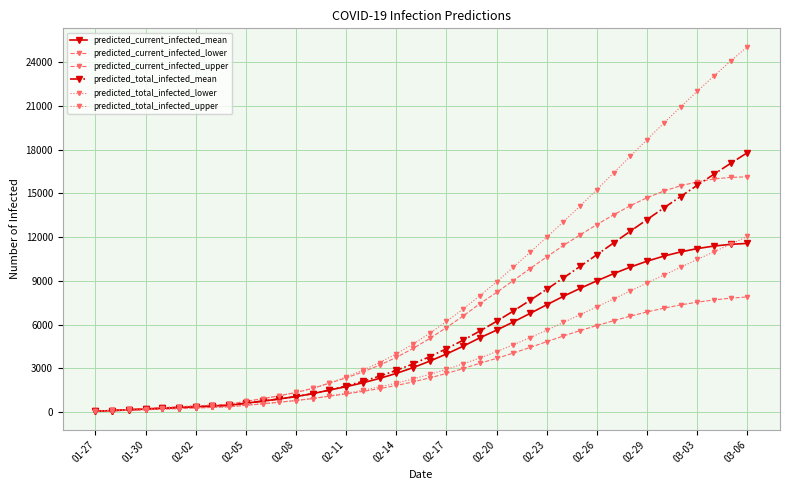

Does the chart have visible grid lines?

Yes